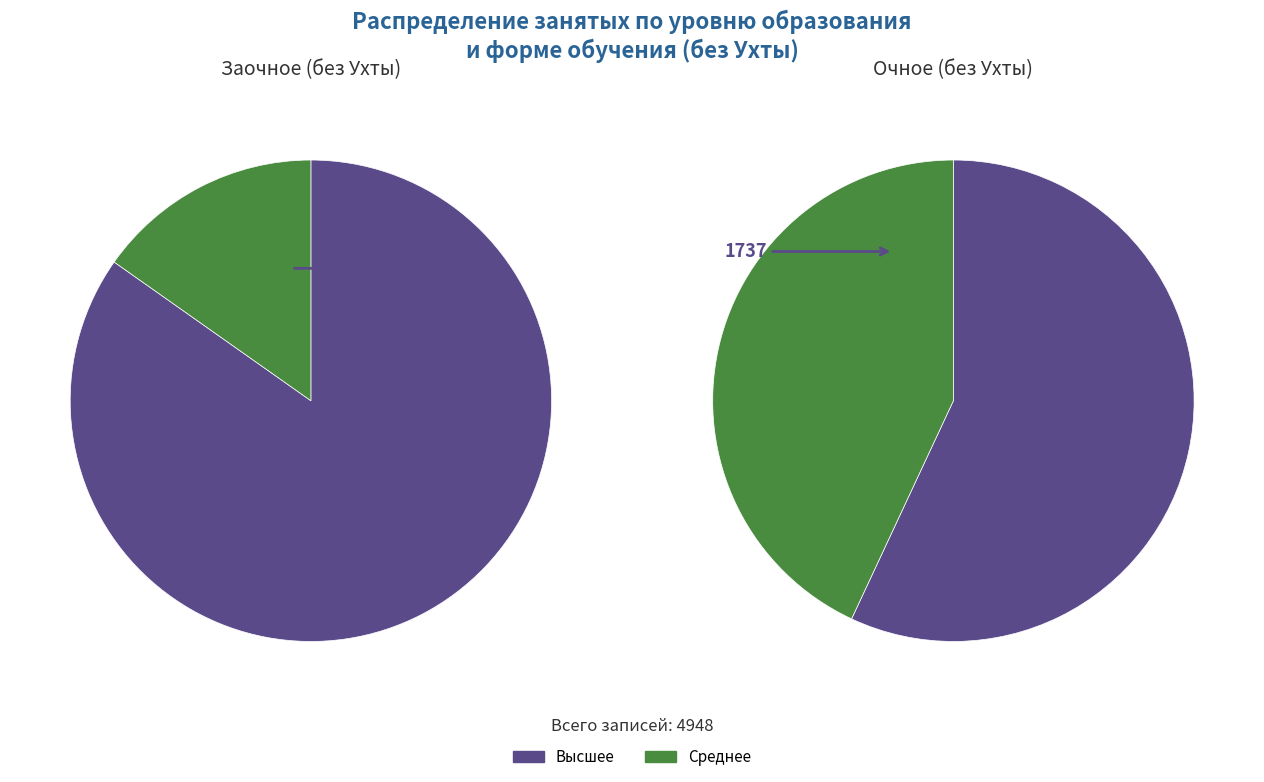

Which has a higher value, Среднее or Высшее?

Высшее